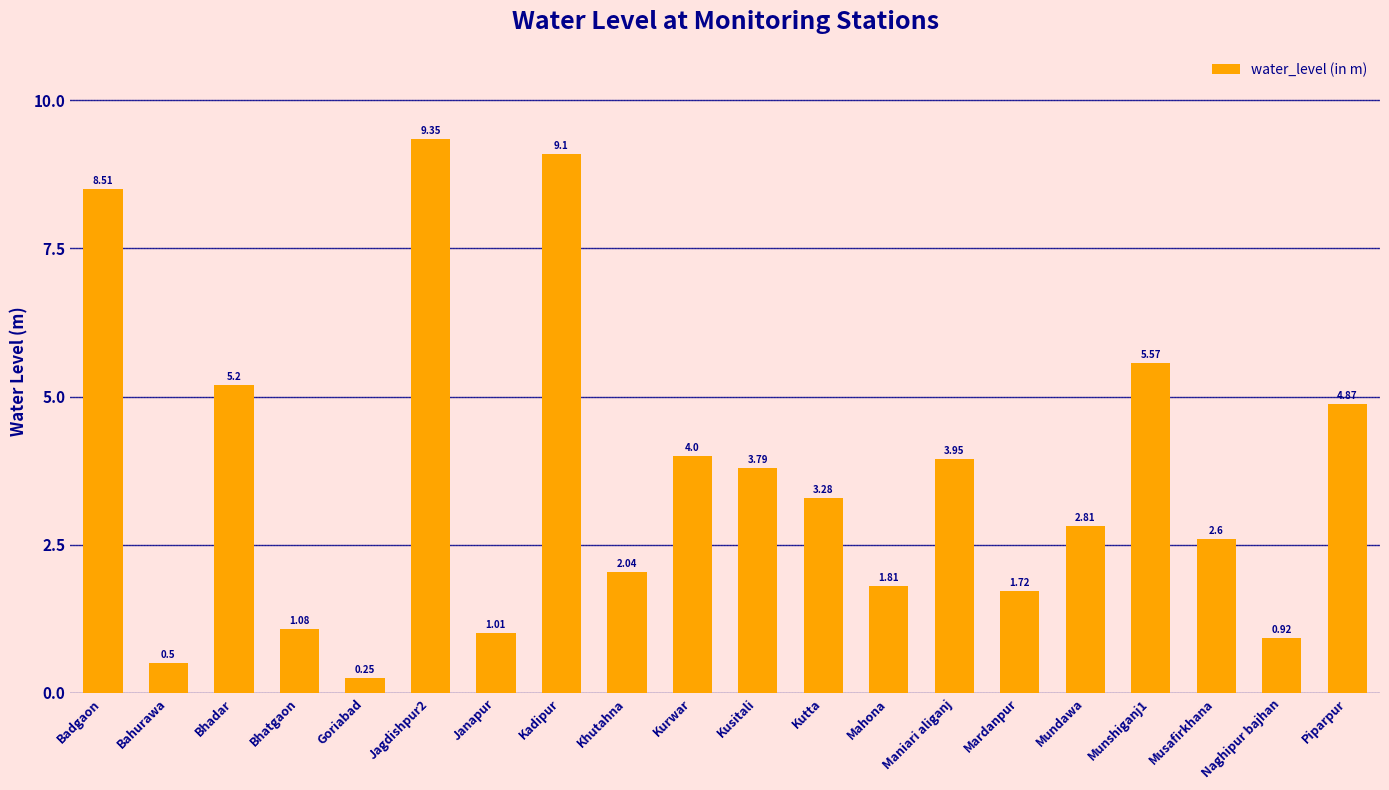

What is the change in value from Jagdishpur2 to Mahona?

-7.5